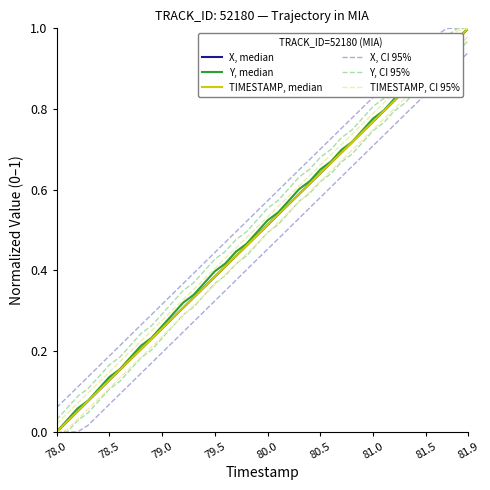

Which series has the widest spread of values?

X, median